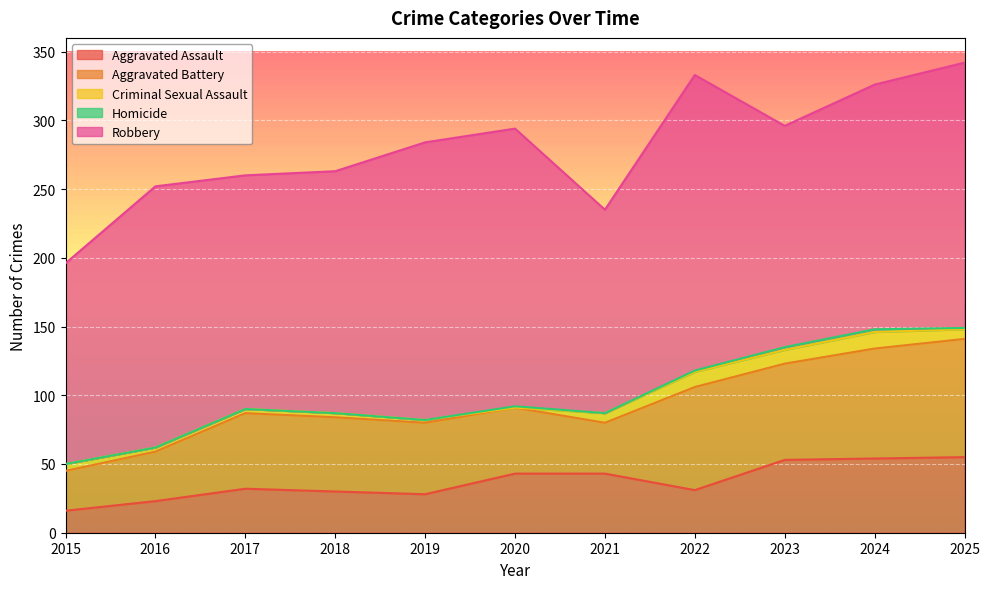

Is the value of Homicide at 2015 greater than the value of Criminal Sexual Assault at 2019?

No